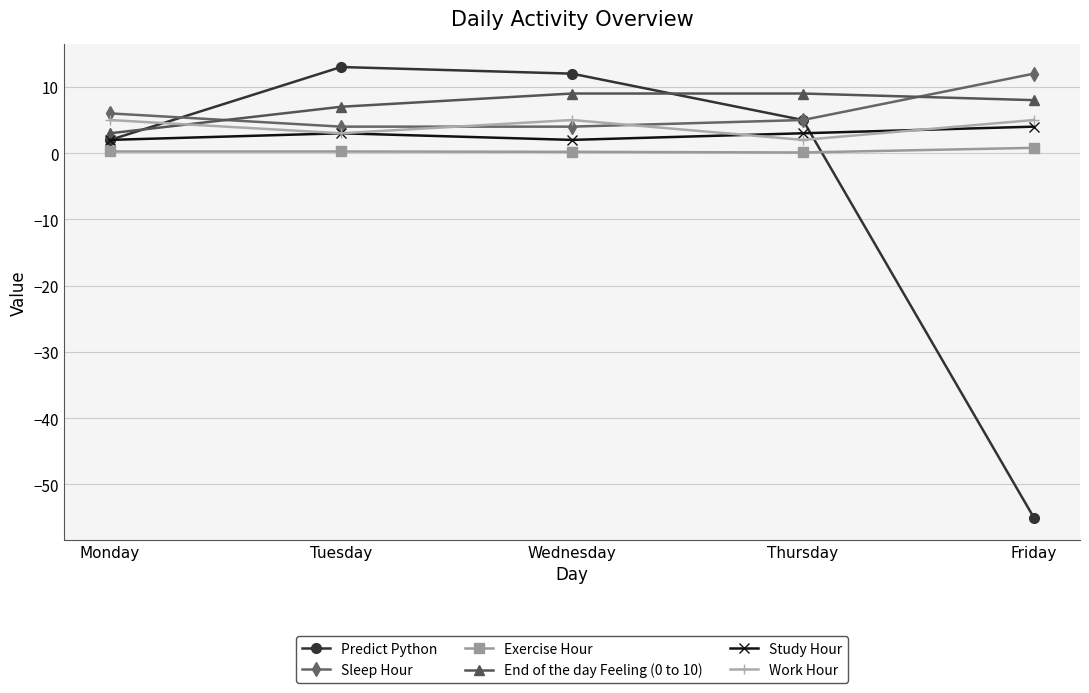

What are all the series names shown in the legend?

Predict Python, Sleep Hour, Exercise Hour, End of the day Feeling (0 to 10), Study Hour, Work Hour